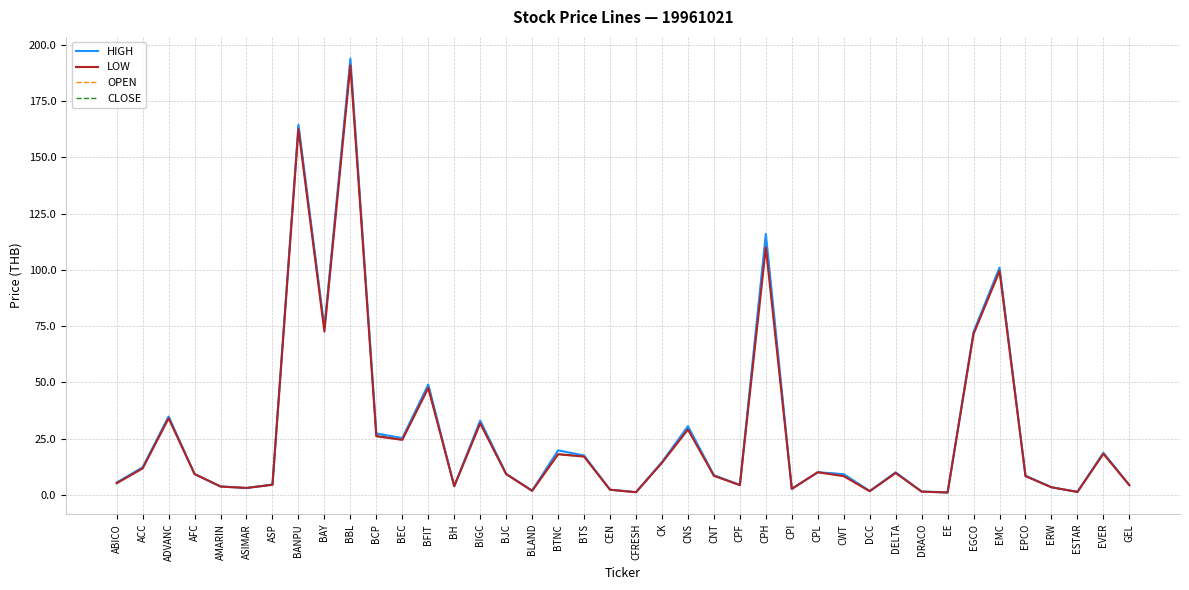

How many lines are shown in the chart?

4